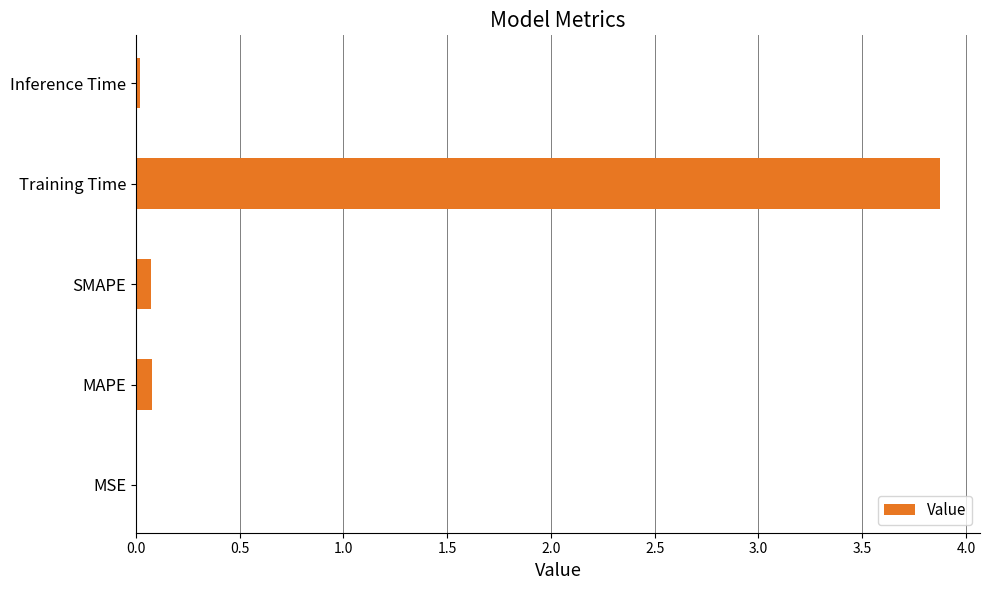

What is the average value?

0.8